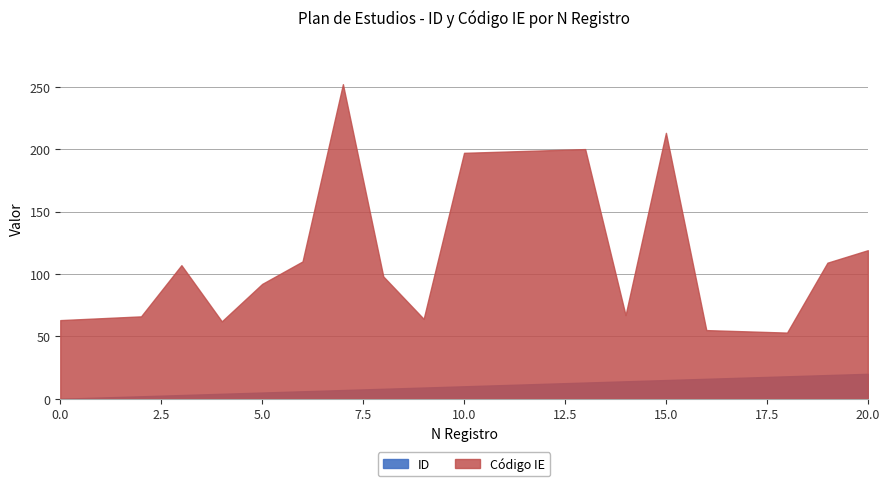

The ID series shows -8 at 0. True or false?

False